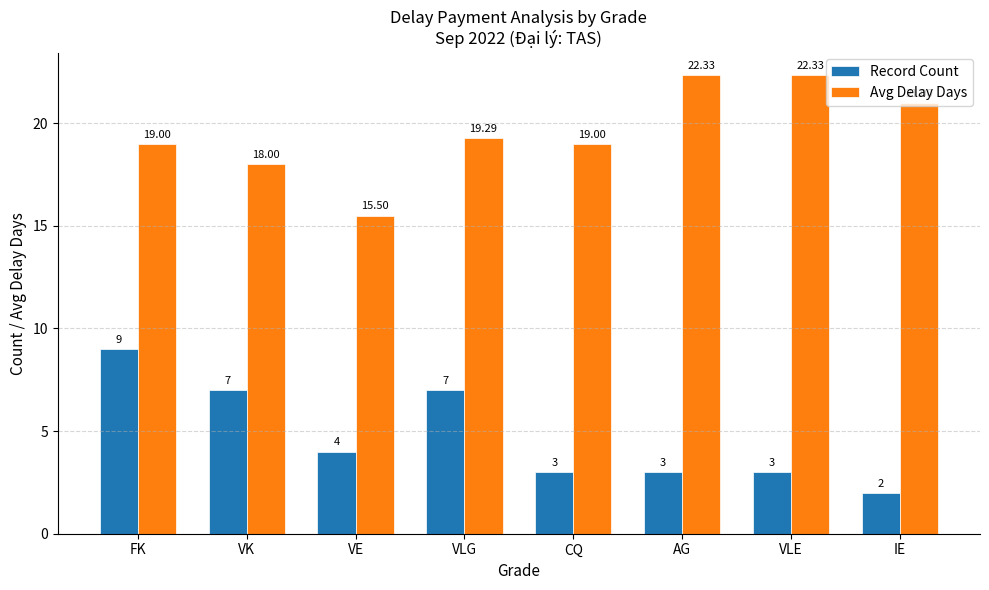

What is the value of the Record Count bar at the 1st from the left?

9.0